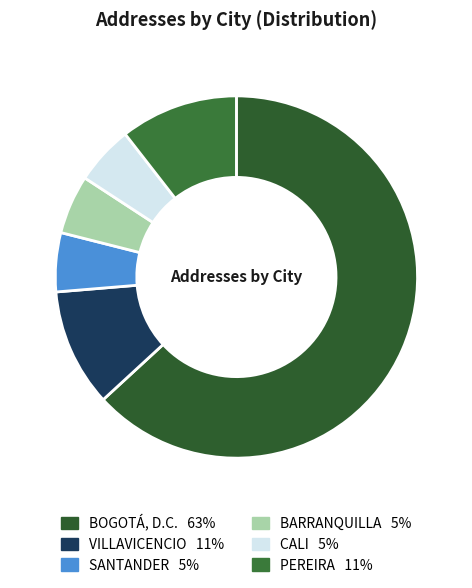

Which category has the smallest portion of the pie?

SANTANDER